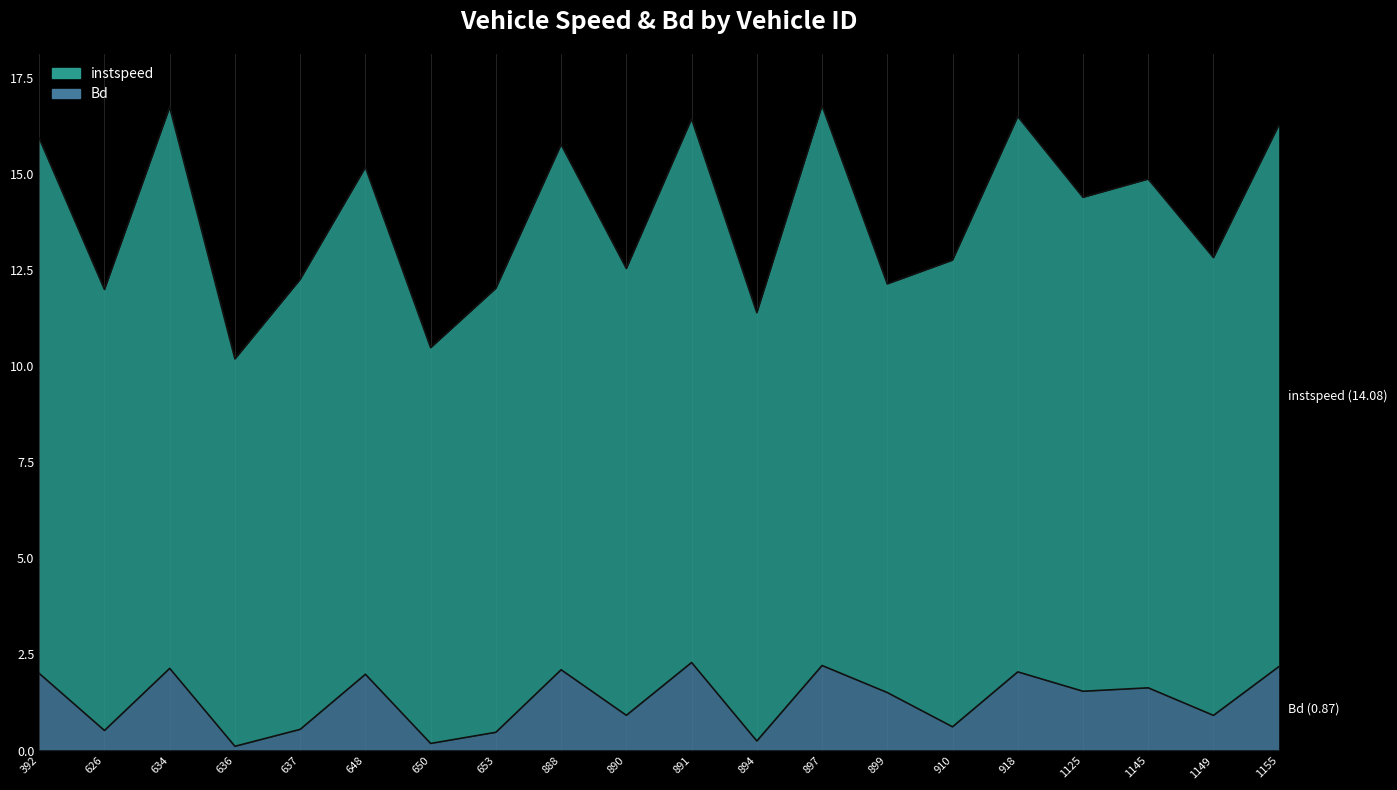

Reading right to left, what are all the values shown in this chart?

instspeed: 1155.0=16.3	1149.0=12.8	1145.0=14.9	1125.0=14.4	918.0=16.5	910.0=12.8	899.0=12.1	897.0=16.8	894.0=11.4	891.0=16.4	890.0=12.5	888.0=15.8	653.0=12.0	650.0=10.5	648.0=15.2	637.0=12.3	636.0=10.2	634.0=16.7	626.0=12.0	392.0=15.9
Bd: 1155.0=2.2	1149.0=0.9	1145.0=1.6	1125.0=1.5	918.0=2.0	910.0=0.6	899.0=1.5	897.0=2.2	894.0=0.2	891.0=2.3	890.0=0.9	888.0=2.1	653.0=0.5	650.0=0.2	648.0=2.0	637.0=0.6	636.0=0.1	634.0=2.1	626.0=0.5	392.0=2.0